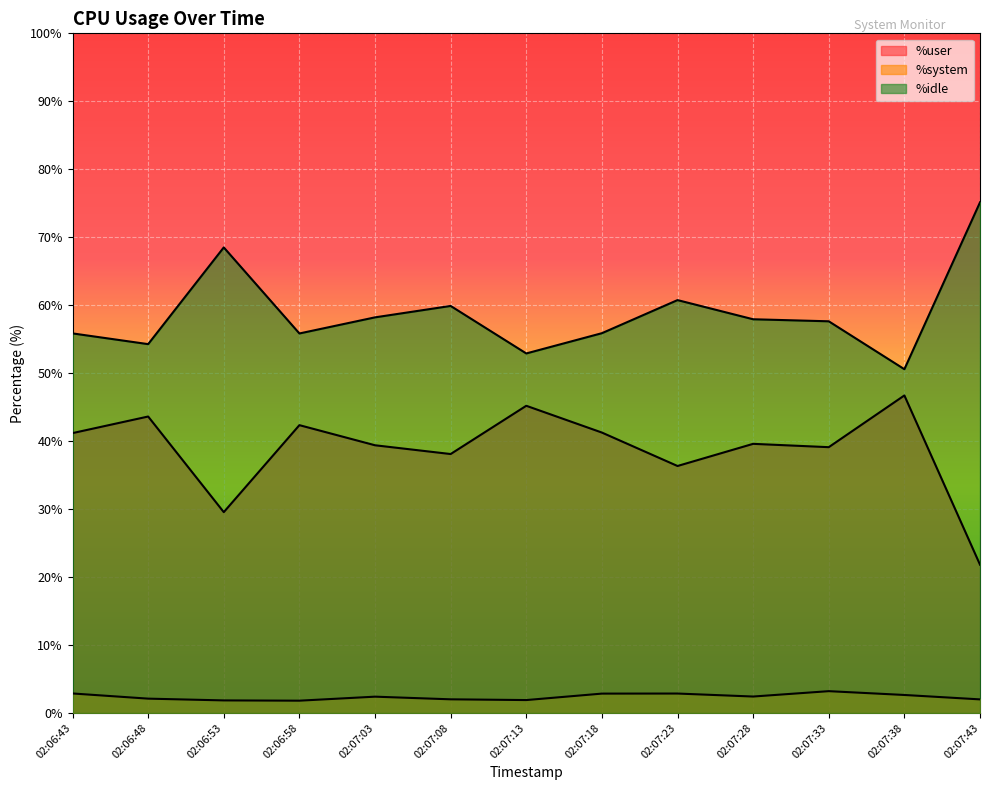

List the labels in order of %idle value, smallest first.

02:07:38, 02:07:13, 02:06:48, 02:06:58, 02:06:43, 02:07:18, 02:07:33, 02:07:28, 02:07:03, 02:07:08, 02:07:23, 02:06:53, 02:07:43